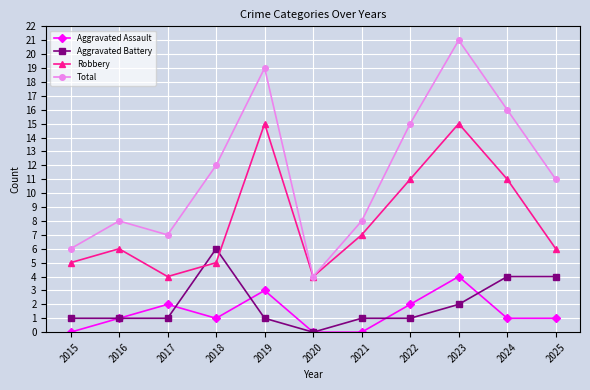

In Total, how many points are higher than both neighbors (excluding endpoints)?

3